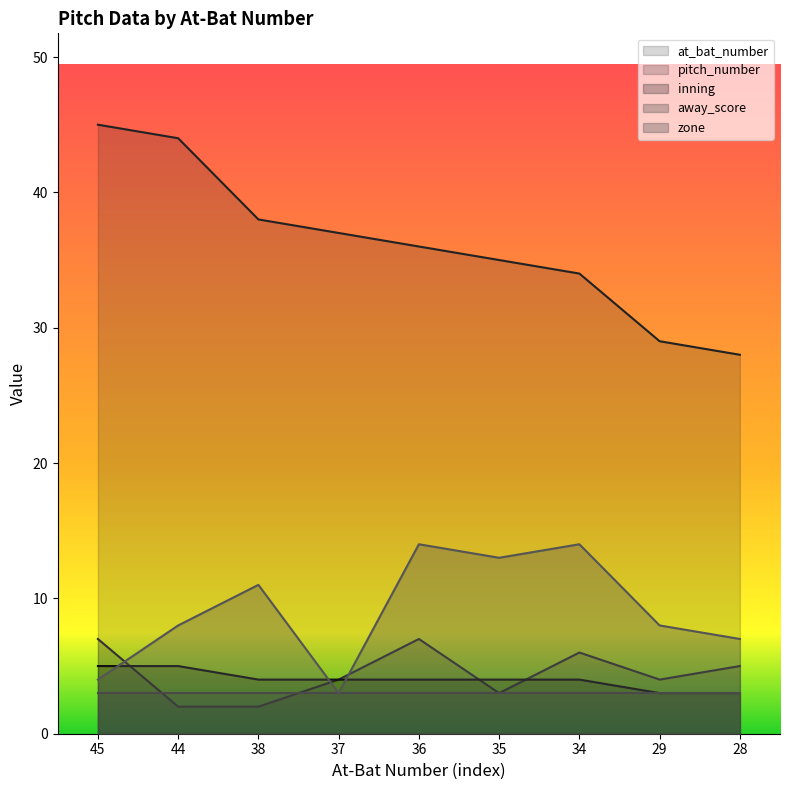

How many values in the zone series exceed 8?

4